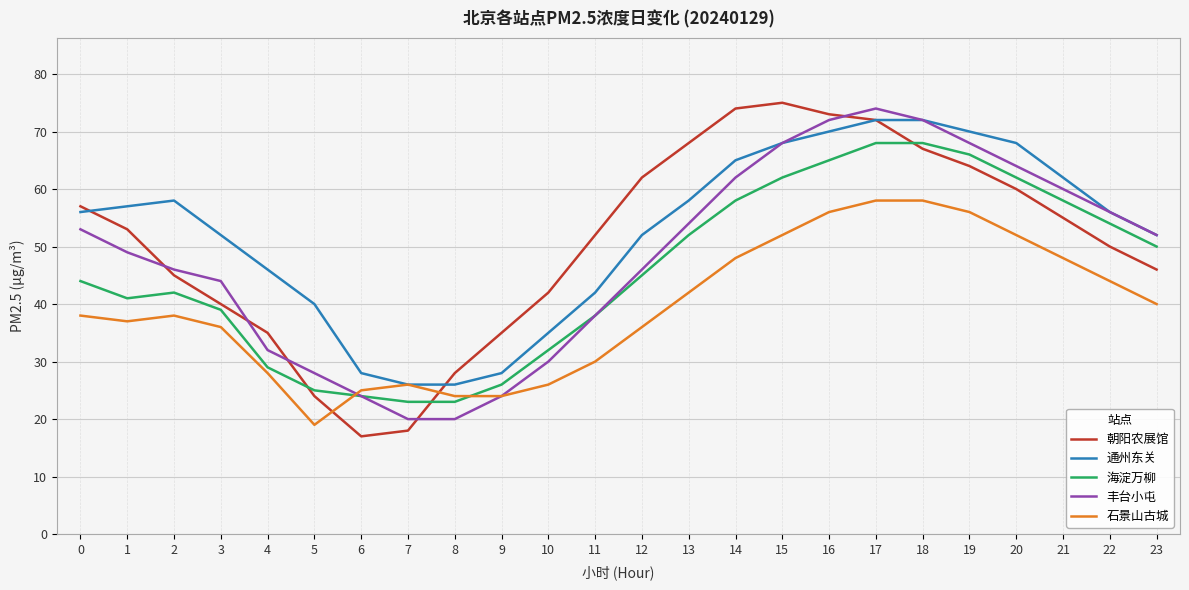

True or false: 石景山古城 has more than 0 points higher than both neighbors.

True